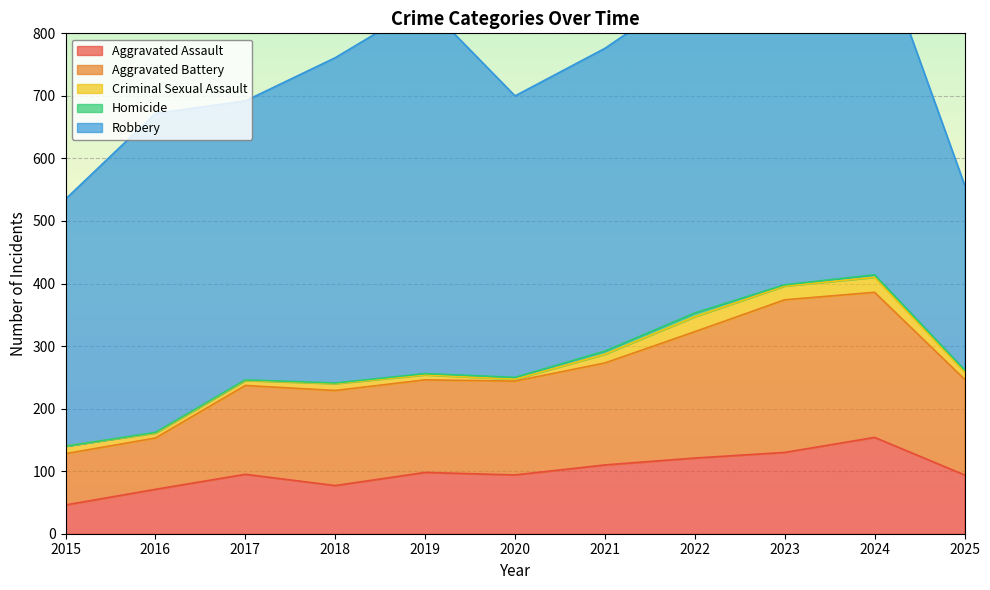

What is the difference between the maximum and minimum values in the Robbery series?

295